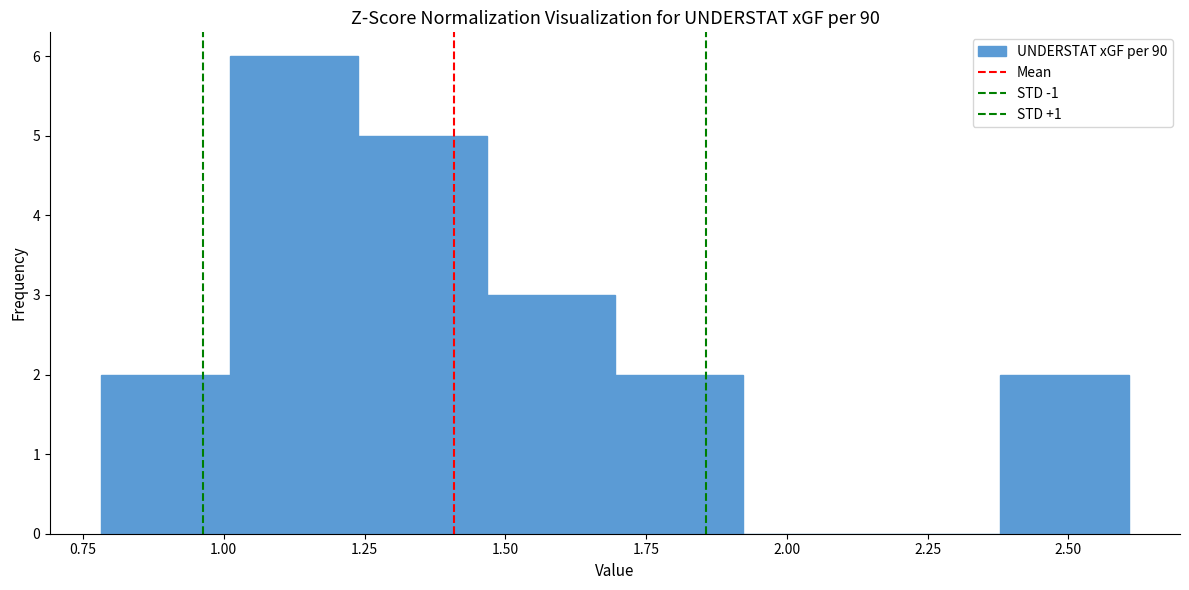

Reading left to right, list every bar in this chart as the range it spans on the x-axis followed by its height. Neither the bar edges nor the heights are printed on the chart, so give them approximately, as read against the axes.

0.80 to 1.00: 2
1.00 to 1.25: 6
1.25 to 1.45: 5
1.45 to 1.70: 3
1.70 to 1.90: 2
1.90 to 2.15: 0
2.15 to 2.40: 0
2.40 to 2.60: 2